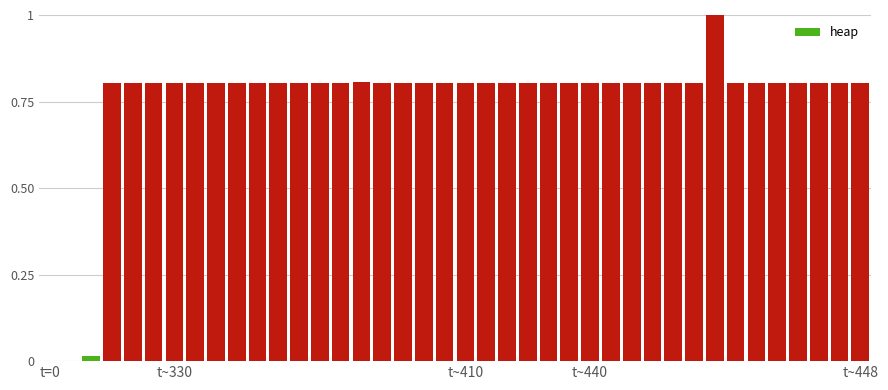

How many distinct data groups are displayed?

1